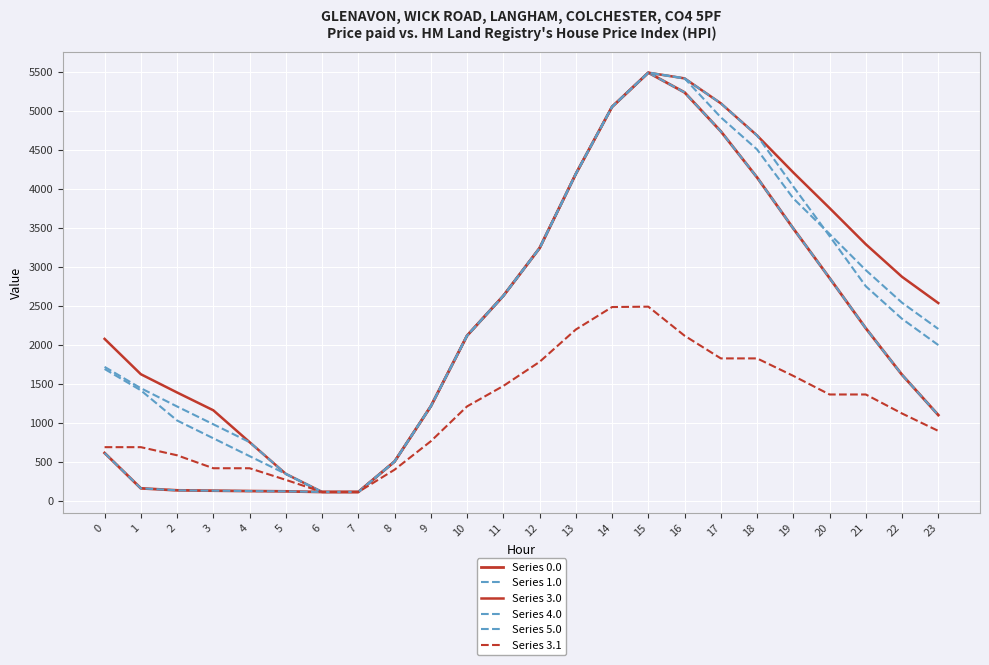

Between 4 and 2, which is larger?

2